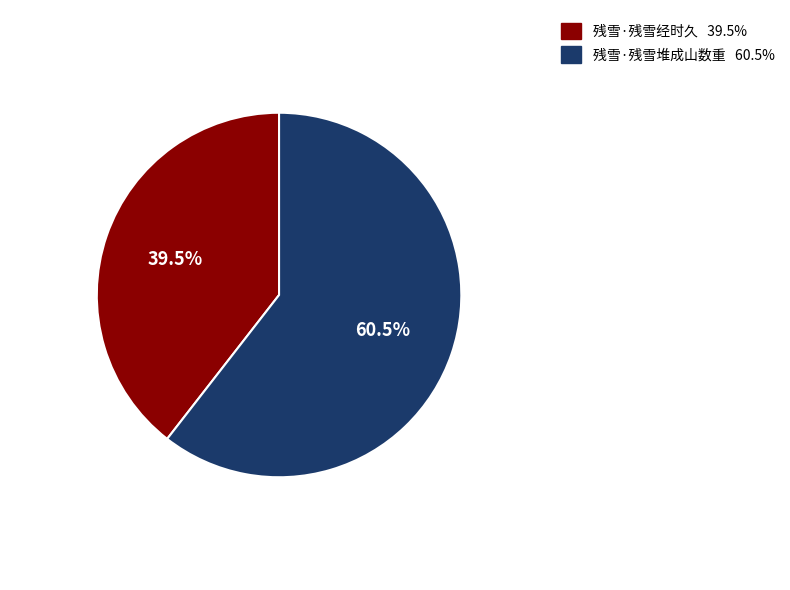

Between 残雪·残雪堆成山数重 and 残雪·残雪经时久, which is larger?

残雪·残雪堆成山数重